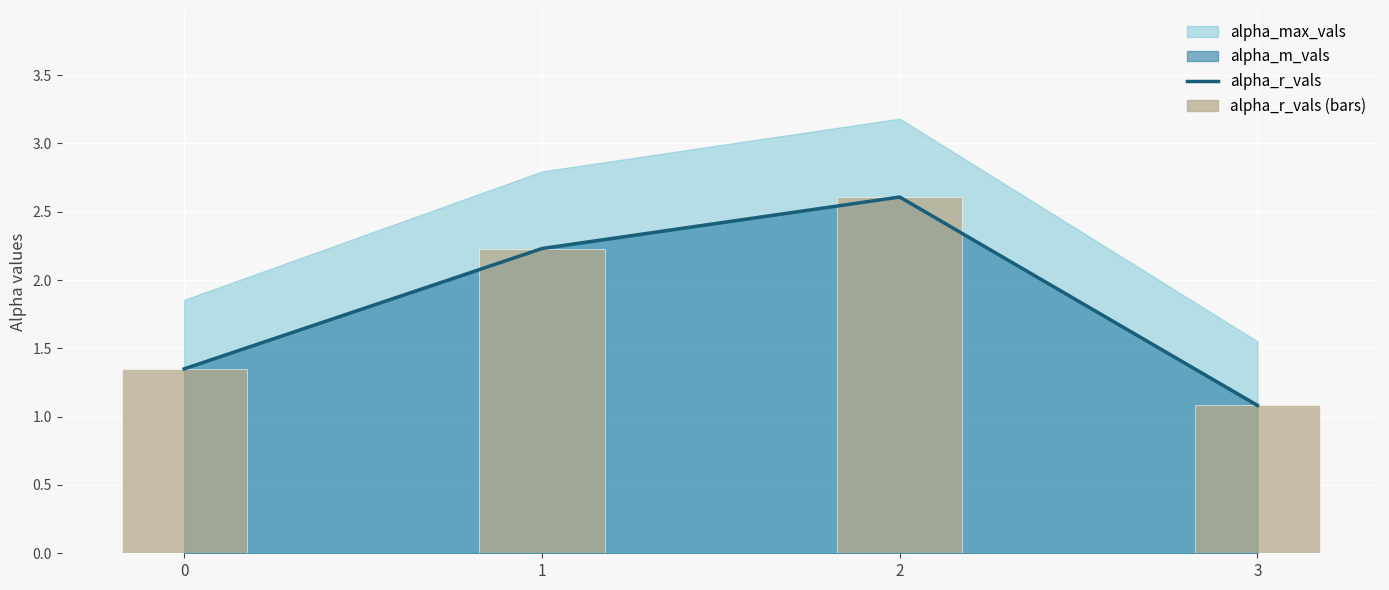

What is the sum of all alpha_r_vals values?

7.3